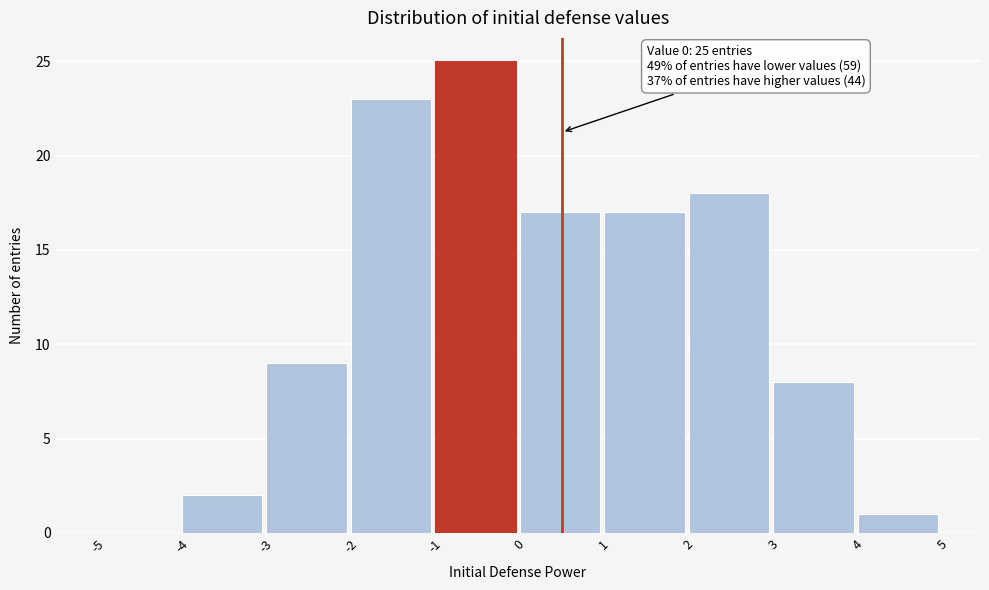

Over which range of the x-axis is the bar tallest?

-1 to 0